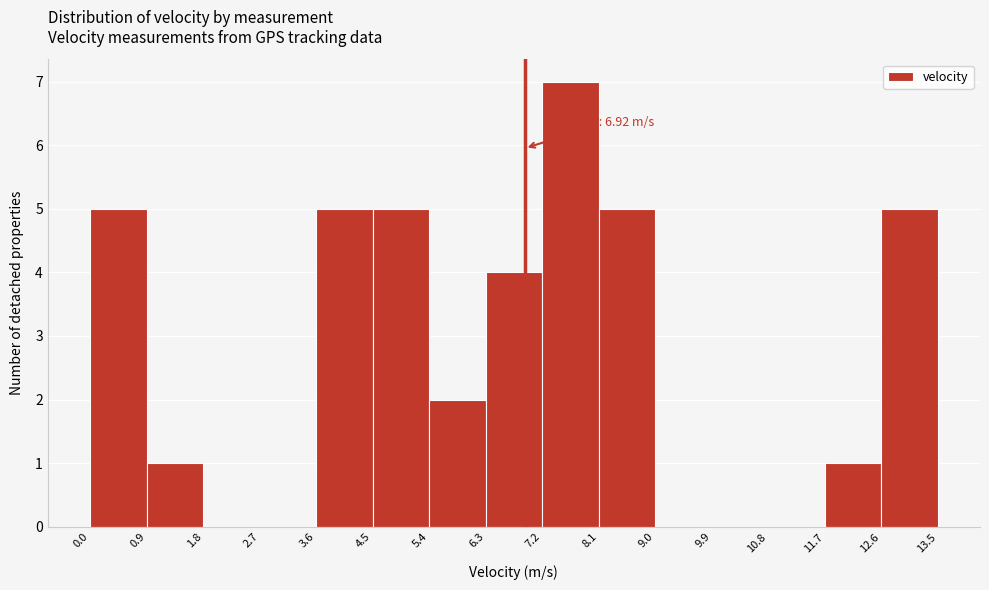

Which range on the x-axis has the tallest bar?

7.2 to 8.1